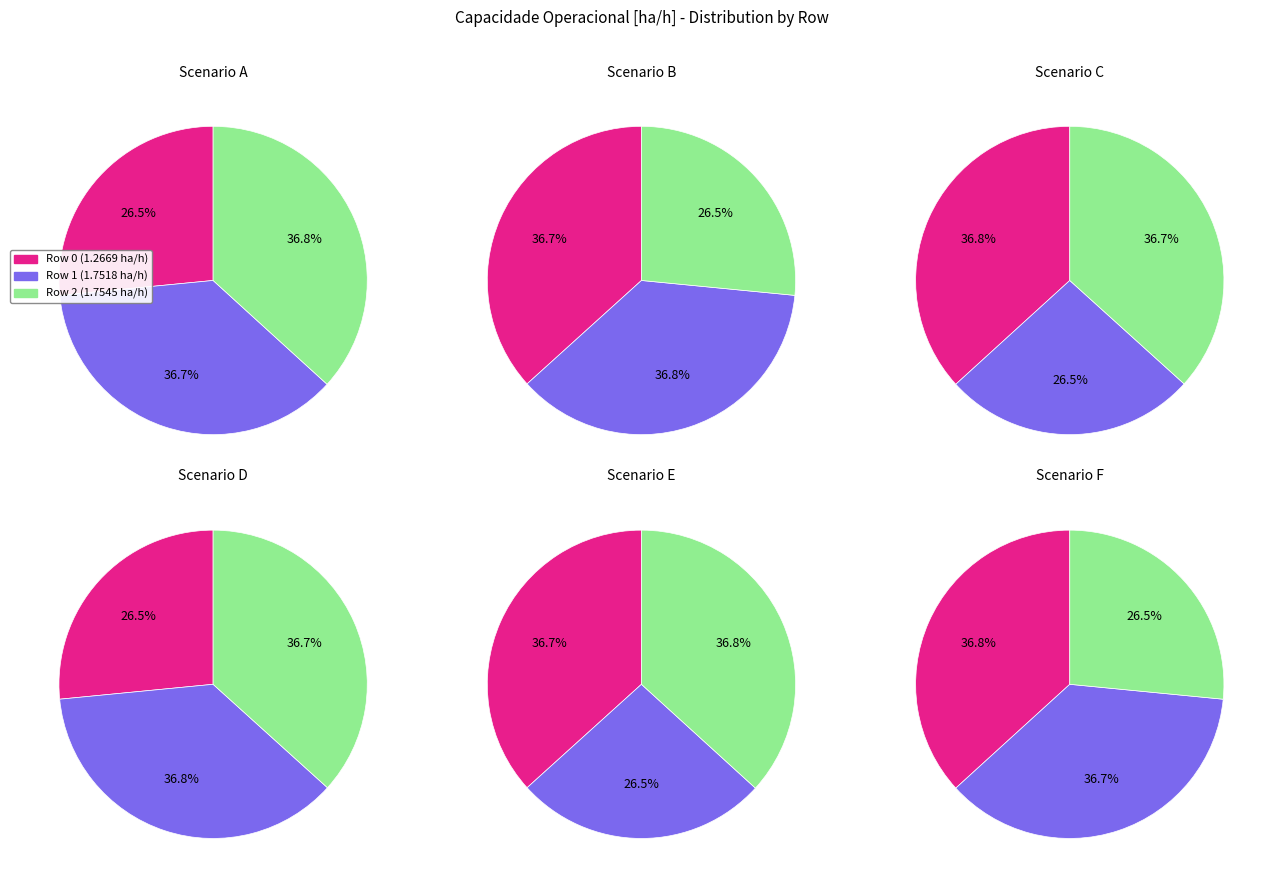

Does any single category account for the majority?

No